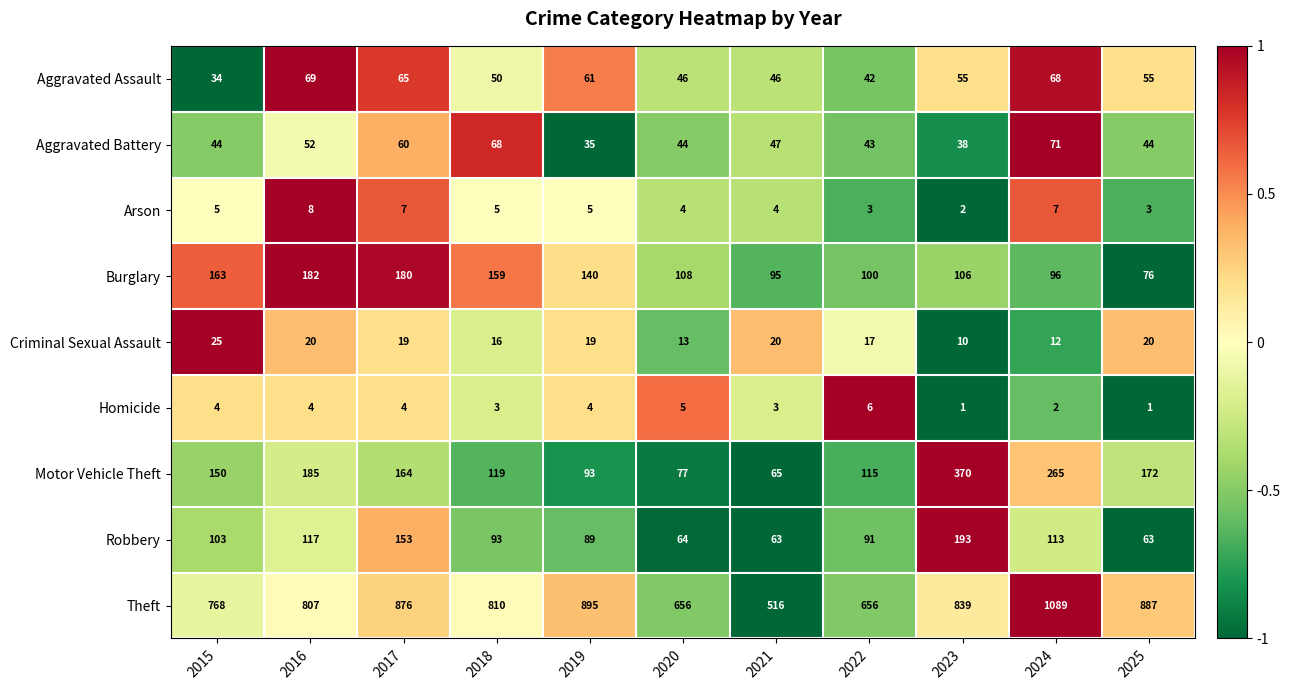

What is the greatest value displayed?

1089